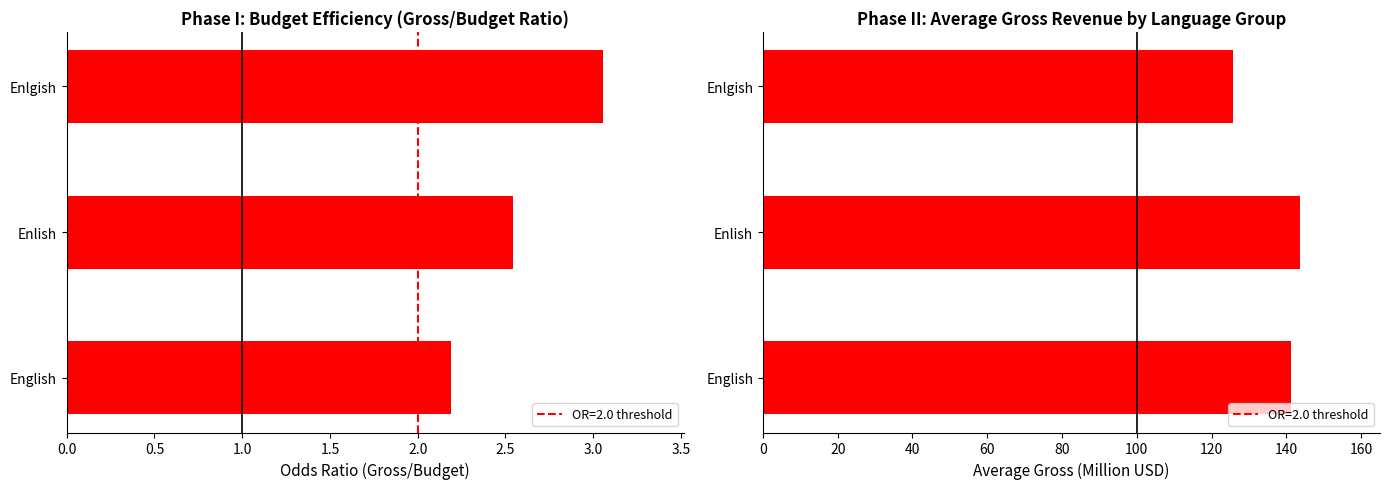

Between English and Enlish, which is larger?

Enlish